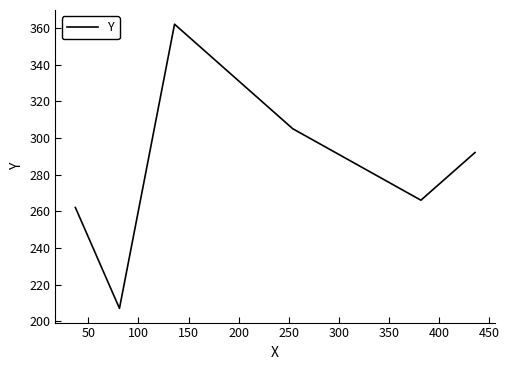

True or false: the data has more than 1 interior local peaks.

False